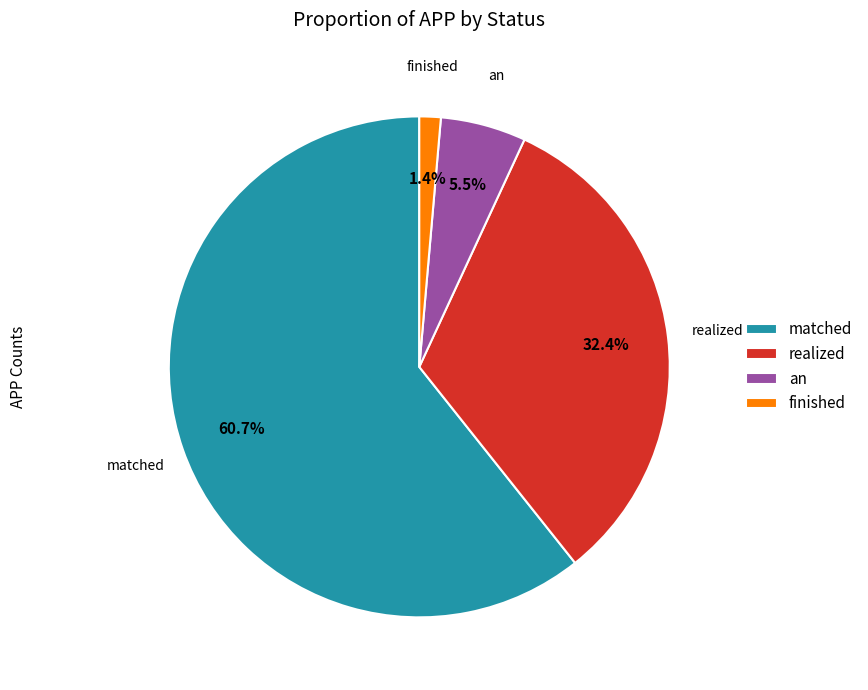

Approximately how many times larger is the value at finished compared to an?

0.3